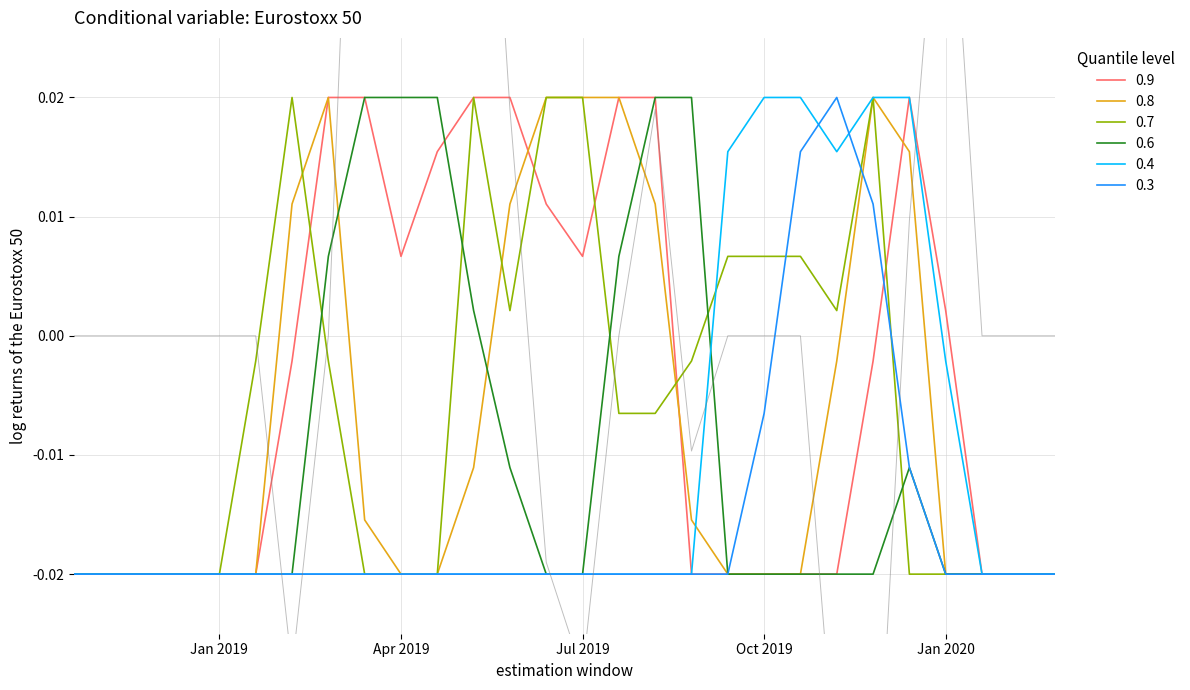

At which label is 0.4 closest to 0?

Jan 2020